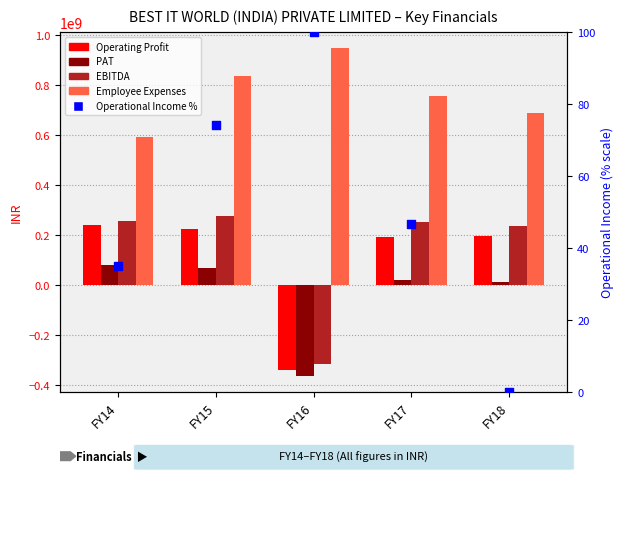

At which category is the sum across all series the highest?

FY15